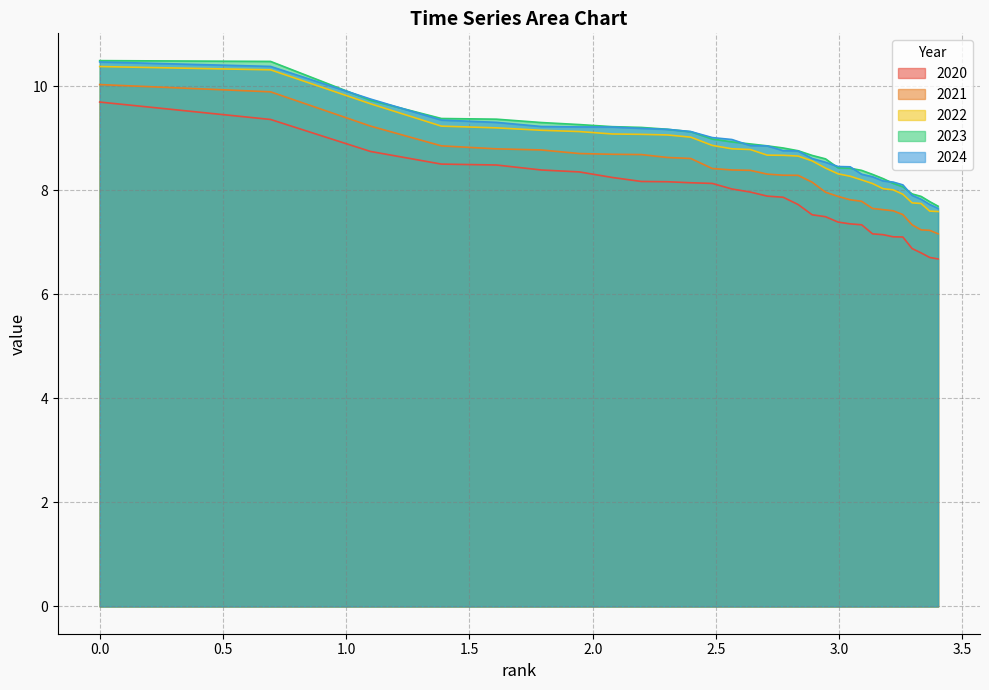

True or false: 2020 and 2021 cross at least once.

False